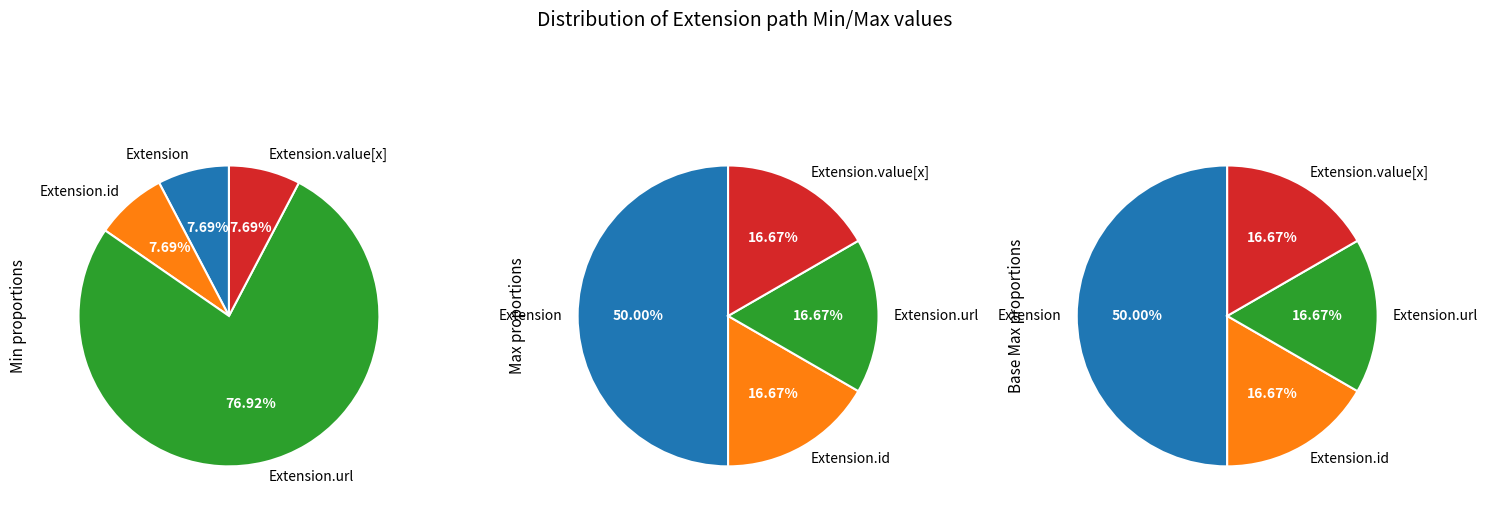

Does Extension represent more than half of the total?

No